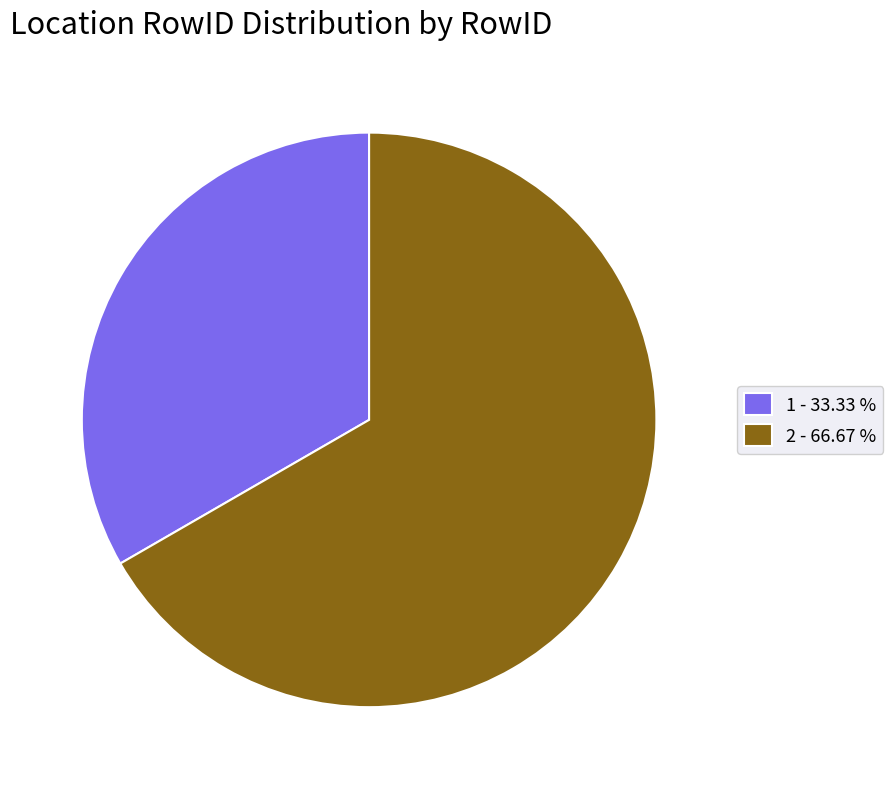

Which slice is the smallest?

1